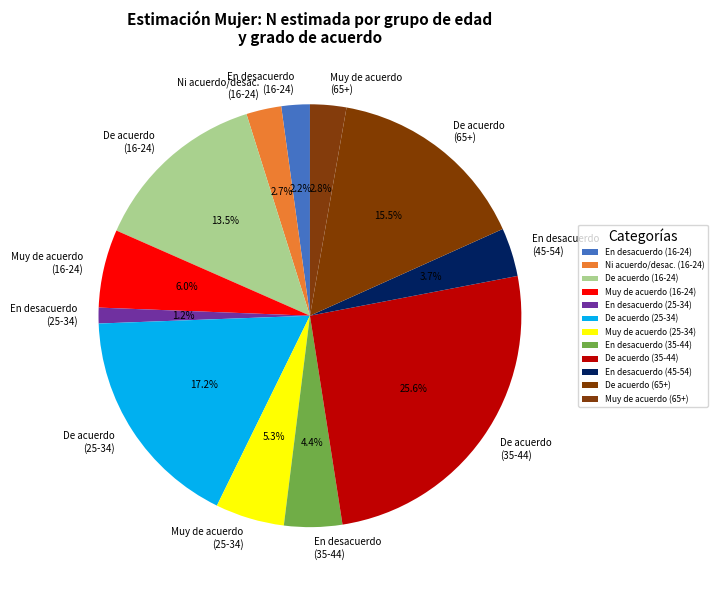

Count the number of slices in the pie.

12